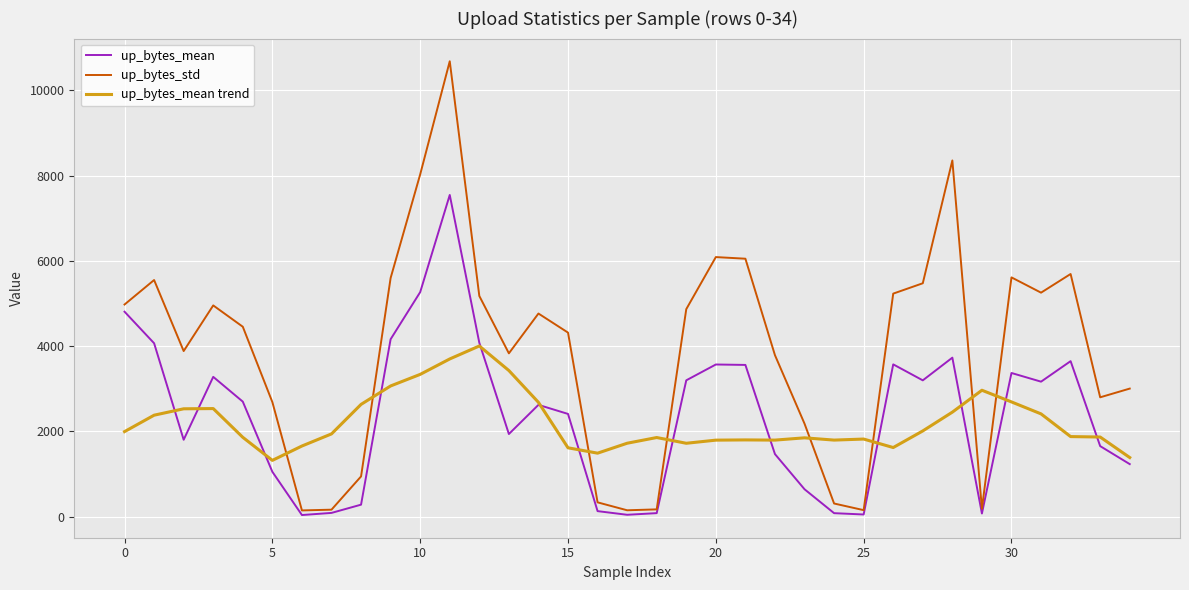

What is the maximum value shown in the chart?

10681.8